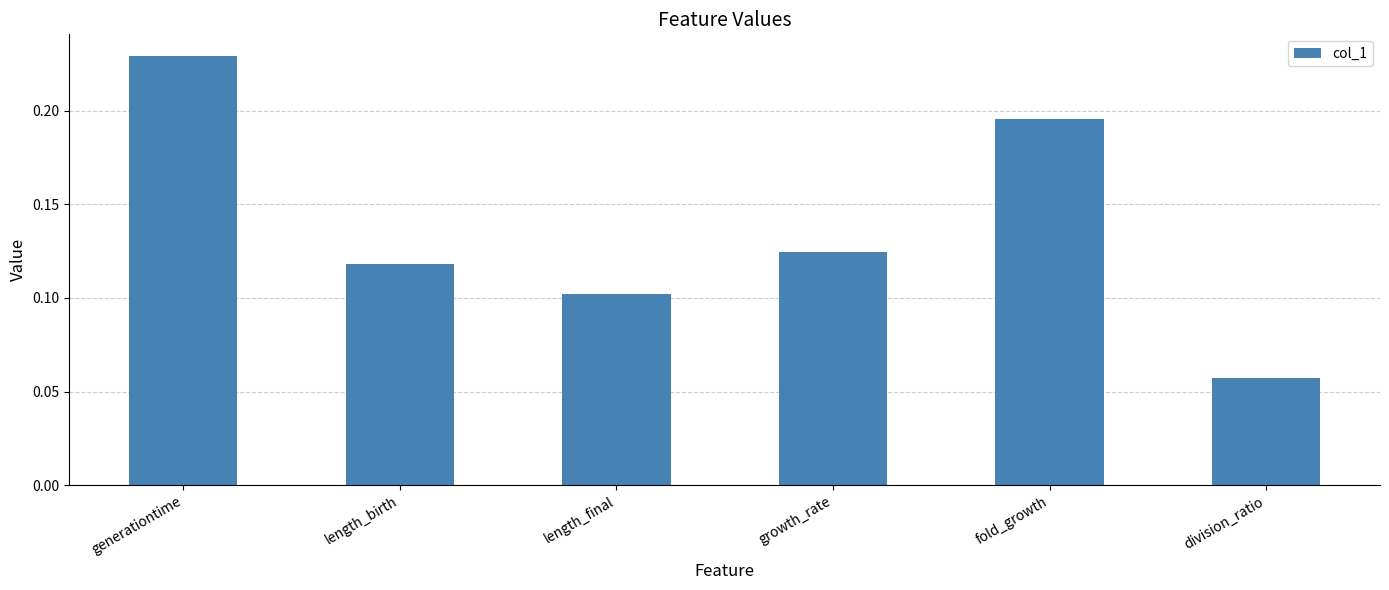

What is the change in value from length_birth to division_ratio?

-0.1